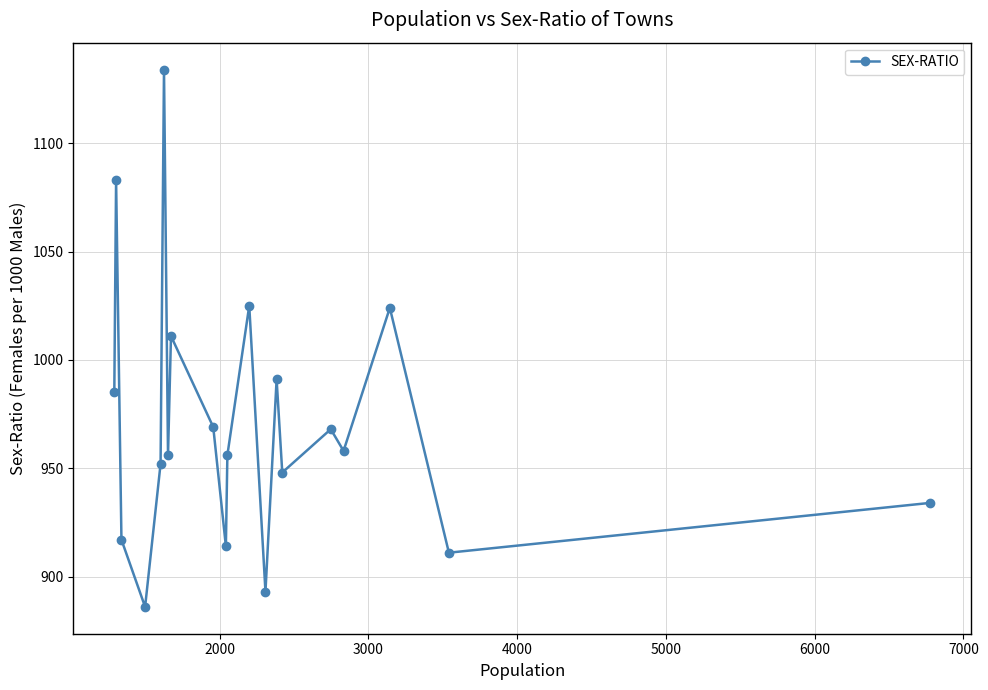

What is the value of the 6th point from the left?

1134